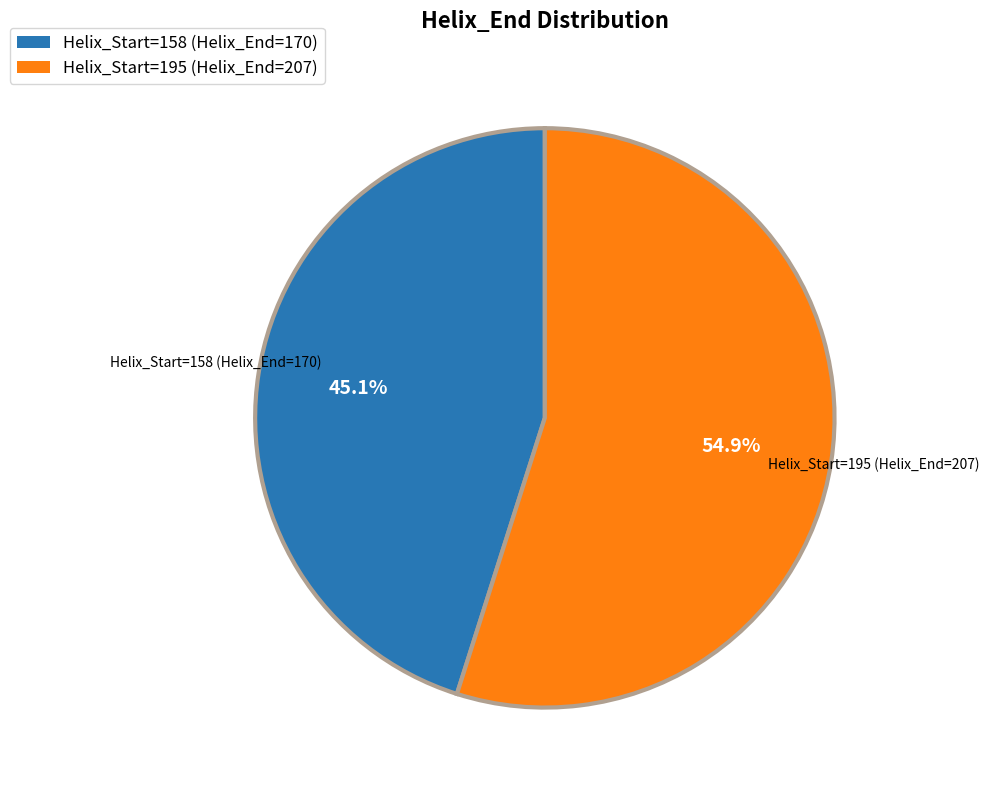

To the nearest percent, what is the difference between the largest and smallest slice percentages?

10%